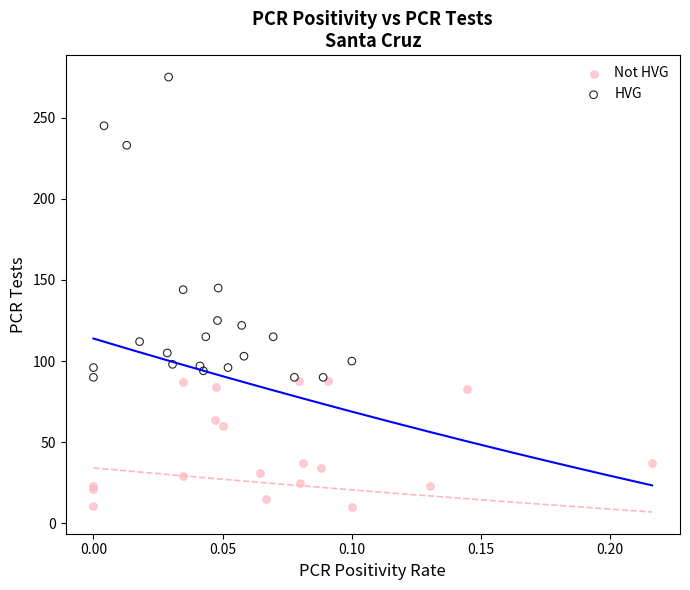

Which series reaches the minimum Y coordinate?

Not HVG